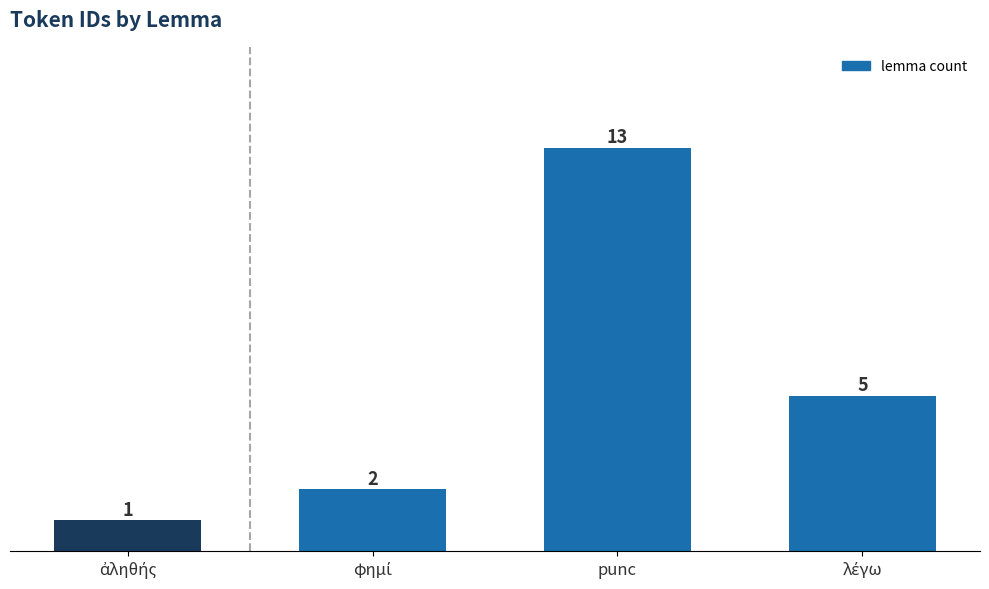

What is the value of the 4th bar from the left?

5